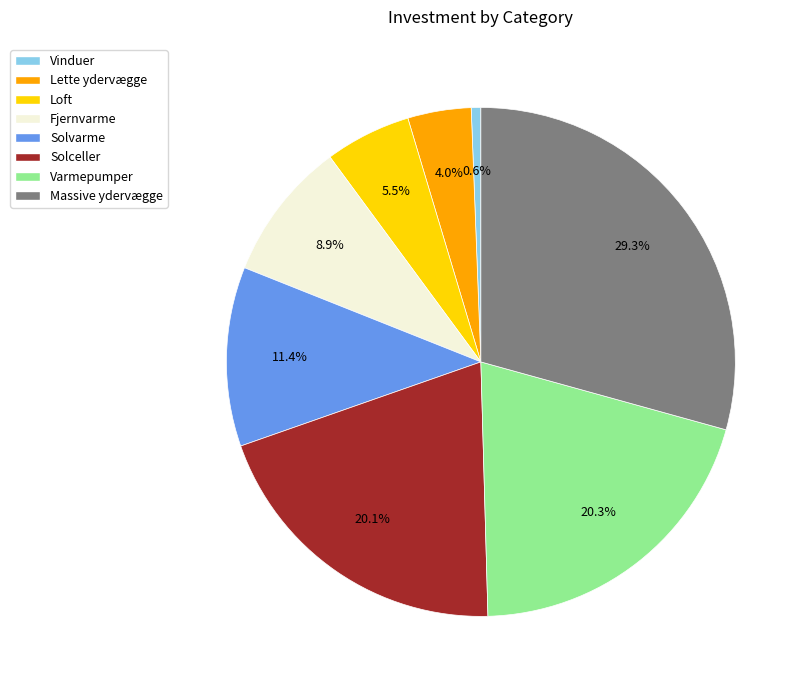

To the nearest percent, what is the difference between the largest and smallest slice percentages?

29%